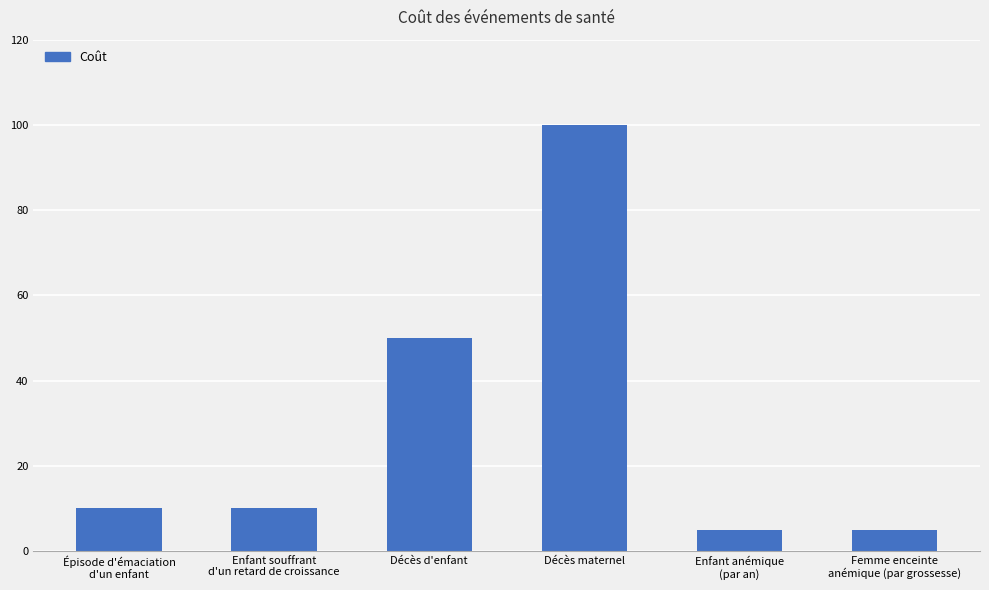

What is the average value?

30